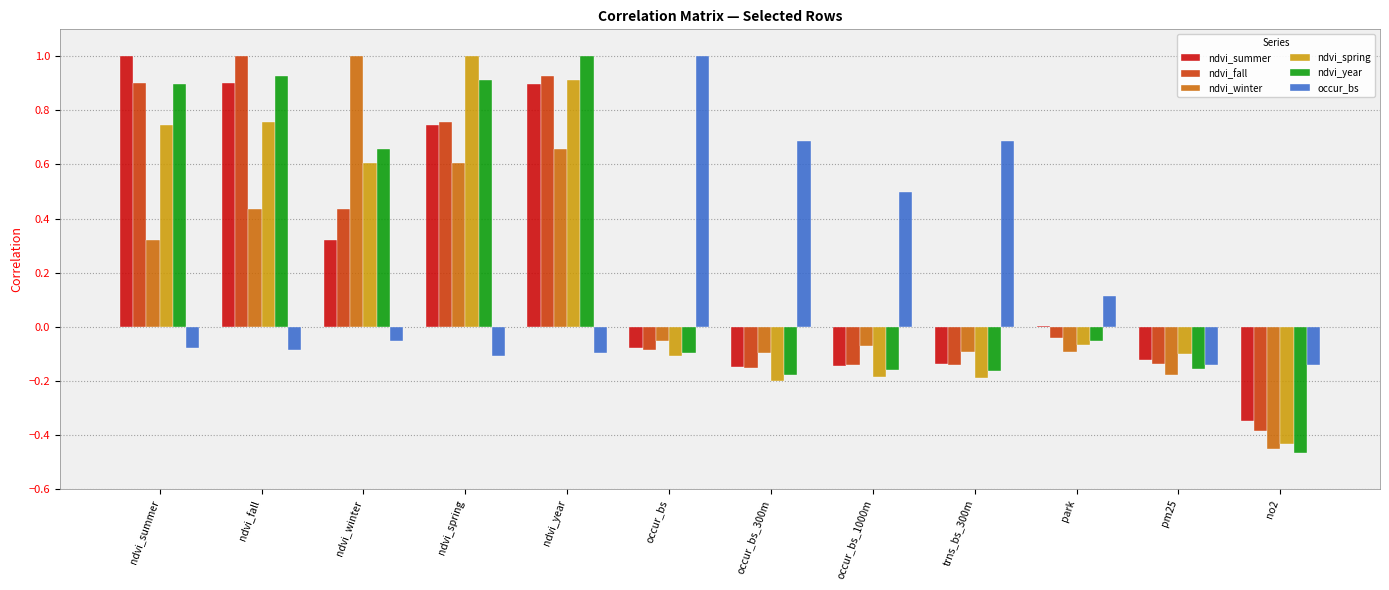

Is it true that ndvi_summer equals -0.1 at occur_bs_1000m?

True